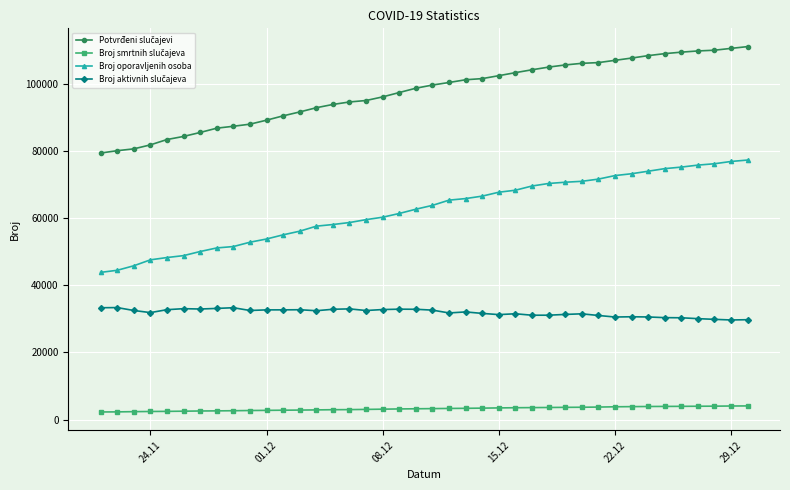

What is the lowest value of the Broj oporavljenih osoba series?

43793